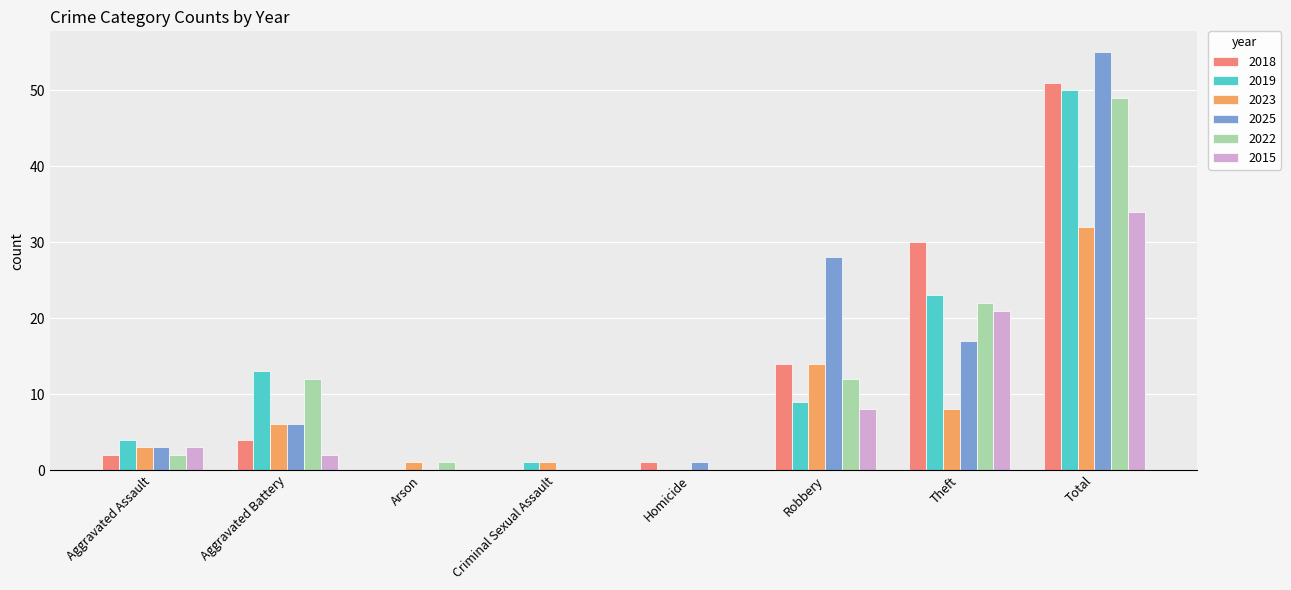

Which series has the largest total across all categories?

2025